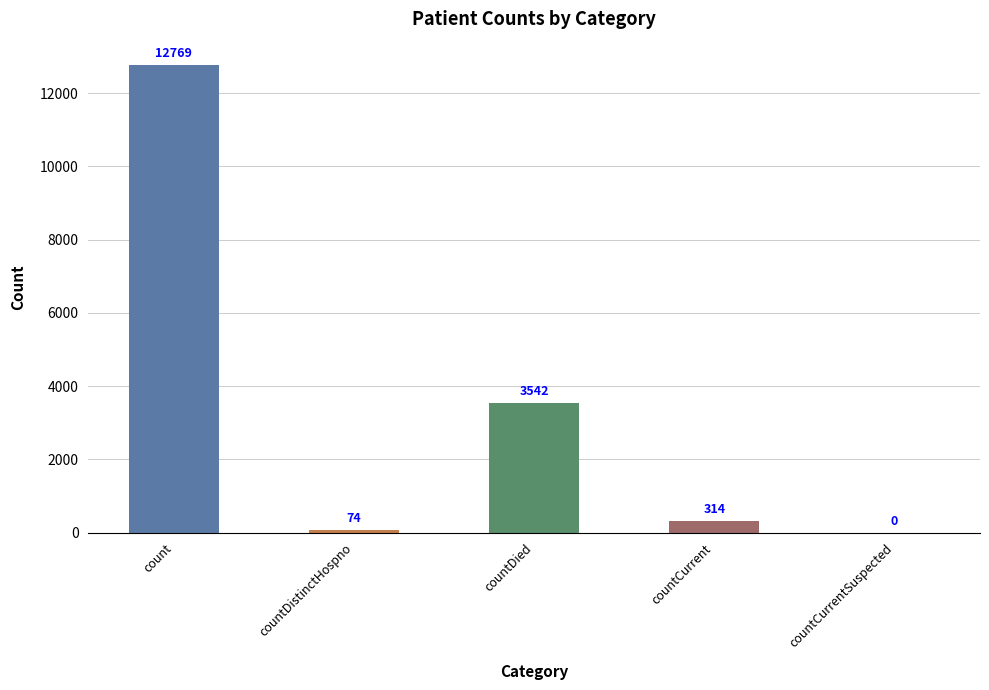

What value does the data have at countCurrent, to the nearest 50?

300